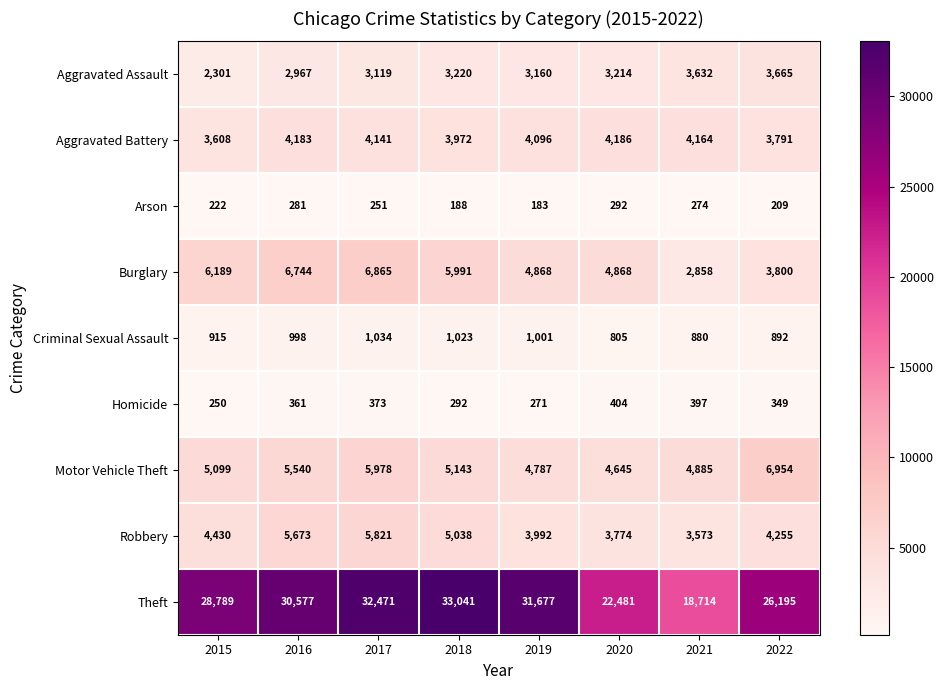

What is the average value of the Motor Vehicle Theft series?

5379